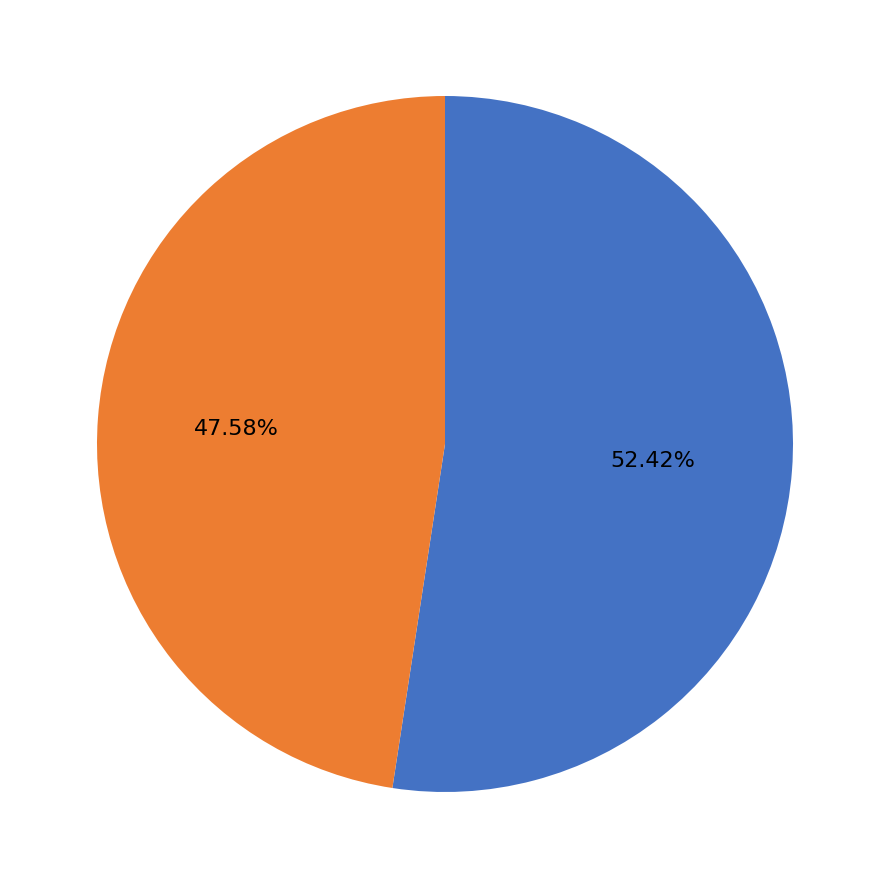

Which slice is the largest?

a or b (elapsed)